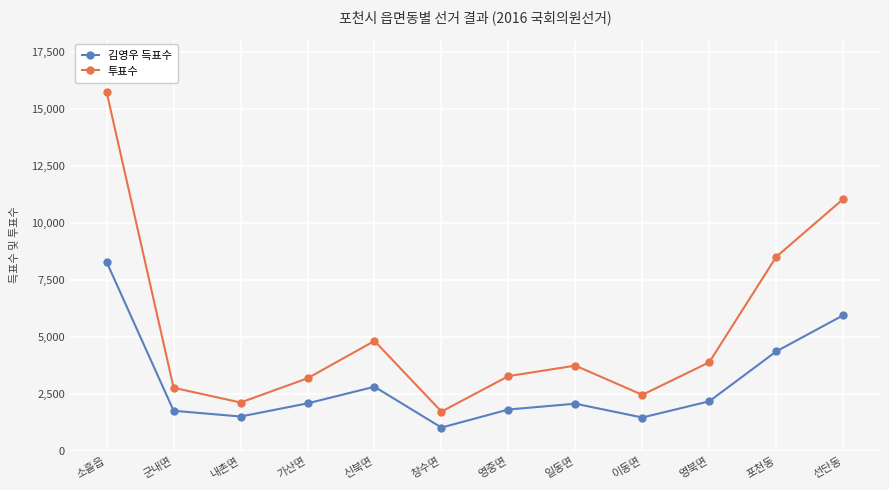

At which category does 투표수 reach its first local valley?

내촌면